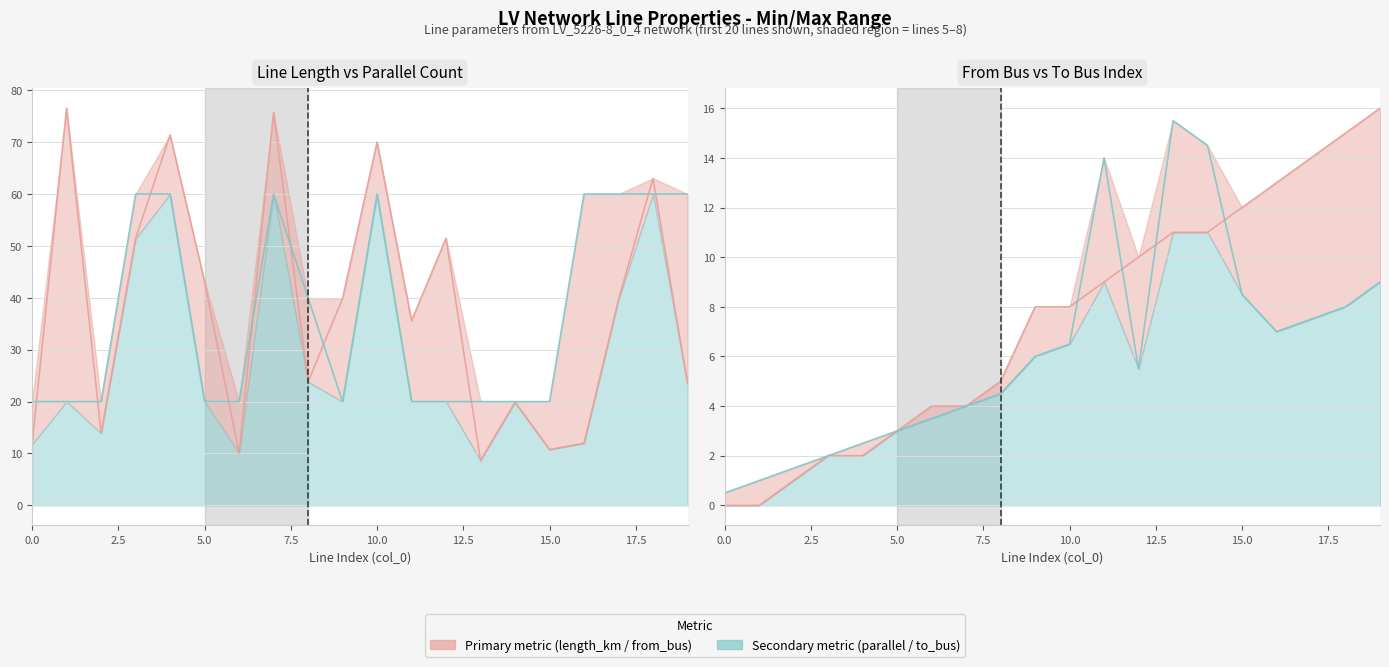

What is the difference between the maximum and second lowest values in the from_bus series?

16.0